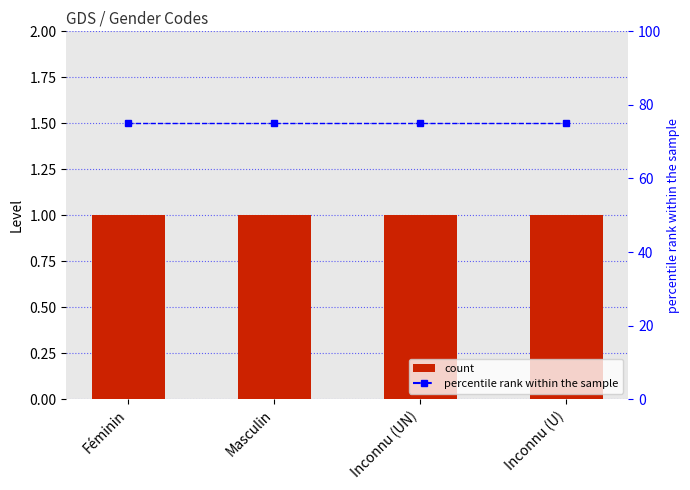

Between Inconnu (UN) and Inconnu (U), which series saw the biggest shift?

Level